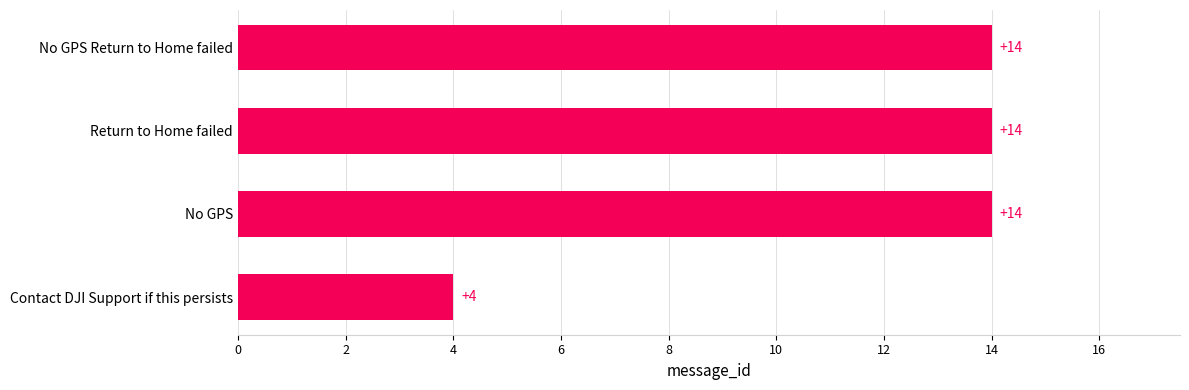

What is the difference between the second highest and minimum values?

10